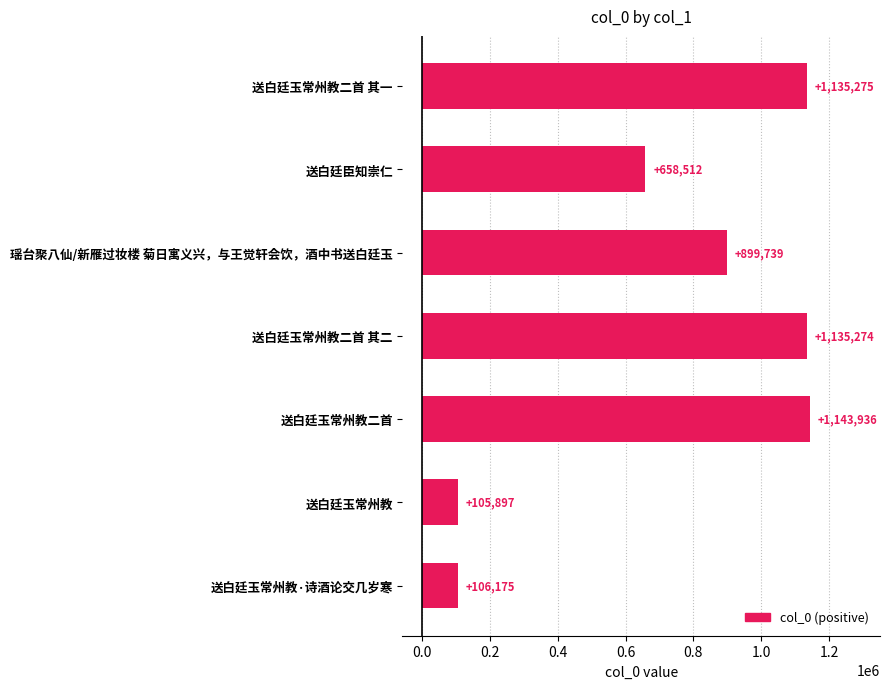

The value at 送白廷玉常州教二首 其二 is 1921108. True or false?

False